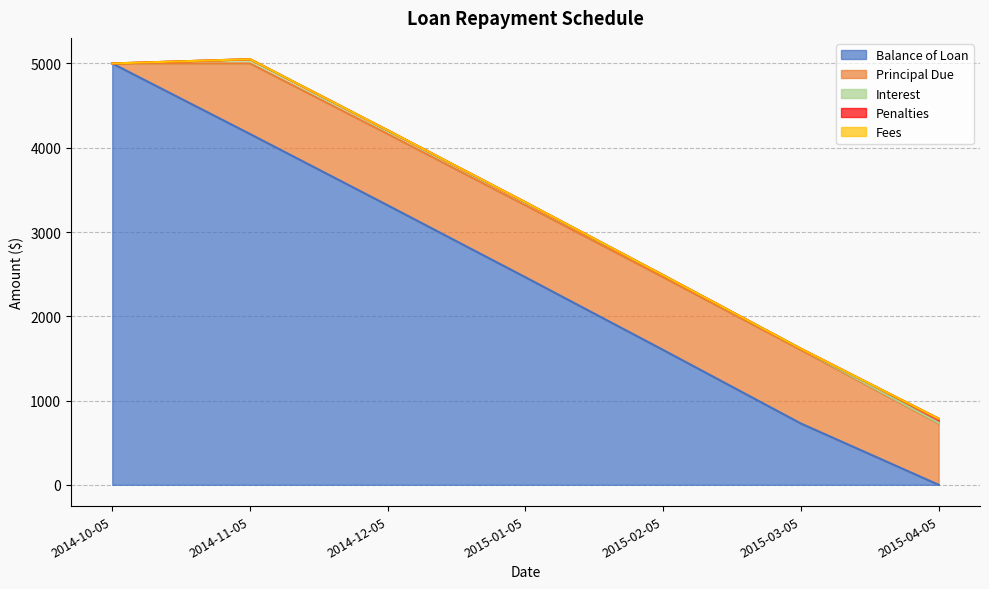

What is the value of the Principal Due point at the 3rd from the left?

846.7